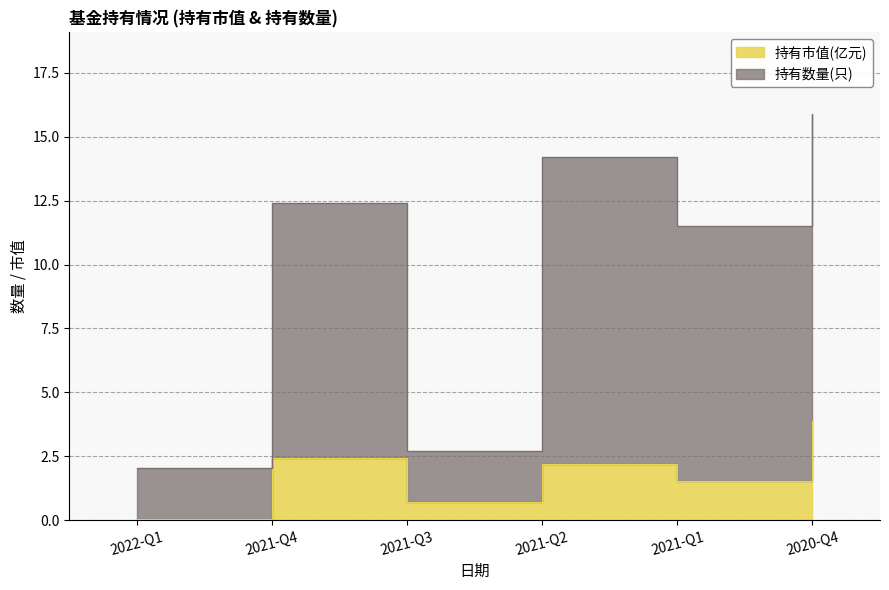

At which category is the sum across all series the highest?

2020-Q4